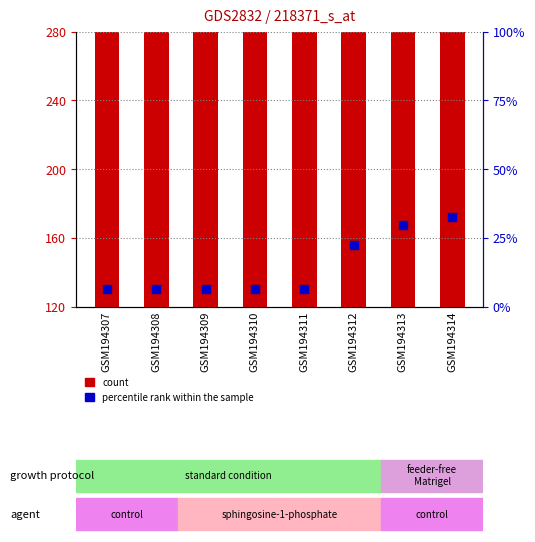

Which series contains the lowest Y value?

percentile rank within the sample